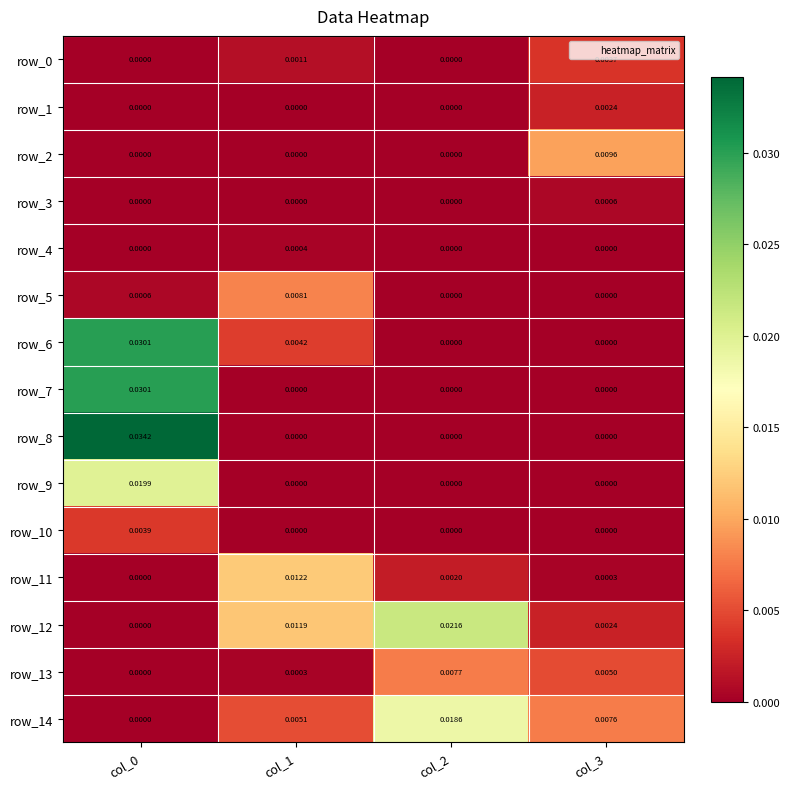

Which series has the largest total across all categories?

row_12